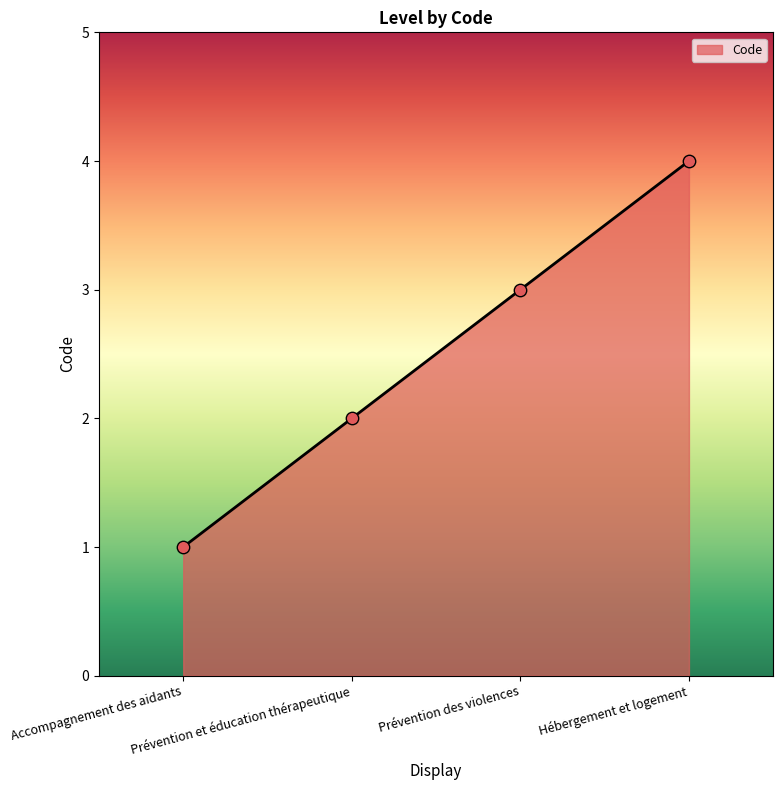

Between Prévention des violences and Accompagnement des aidants, which is larger?

Prévention des violences